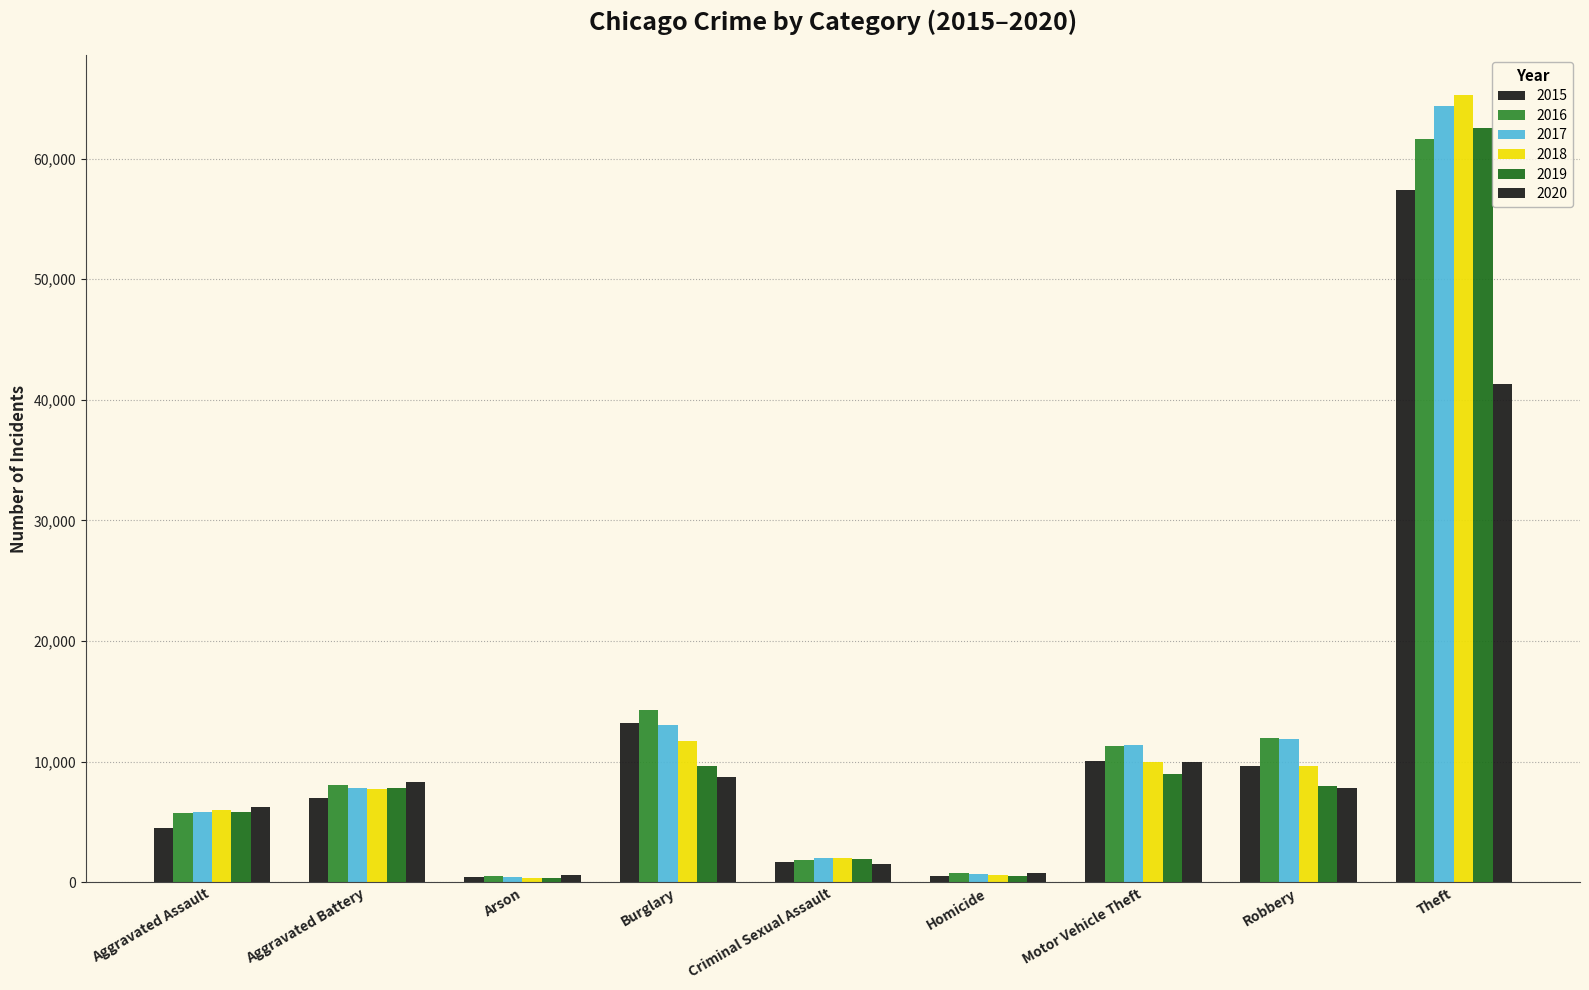

How many distinct data groups are displayed?

6